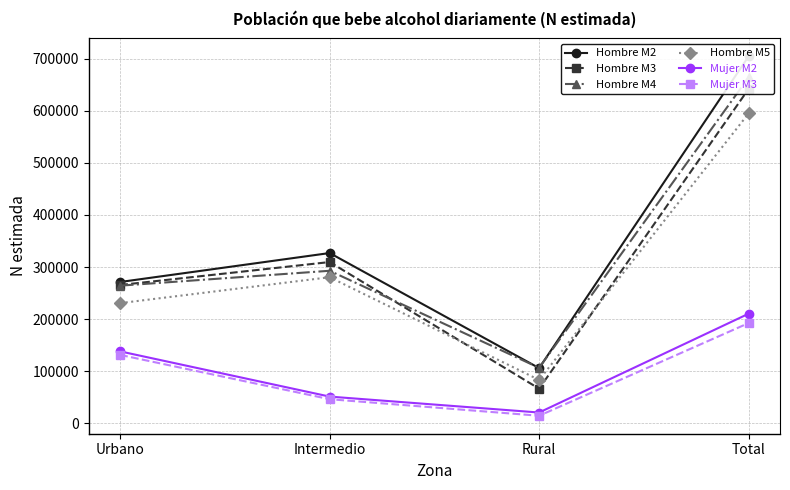

What is the average value of the Hombre M3 series?

320927